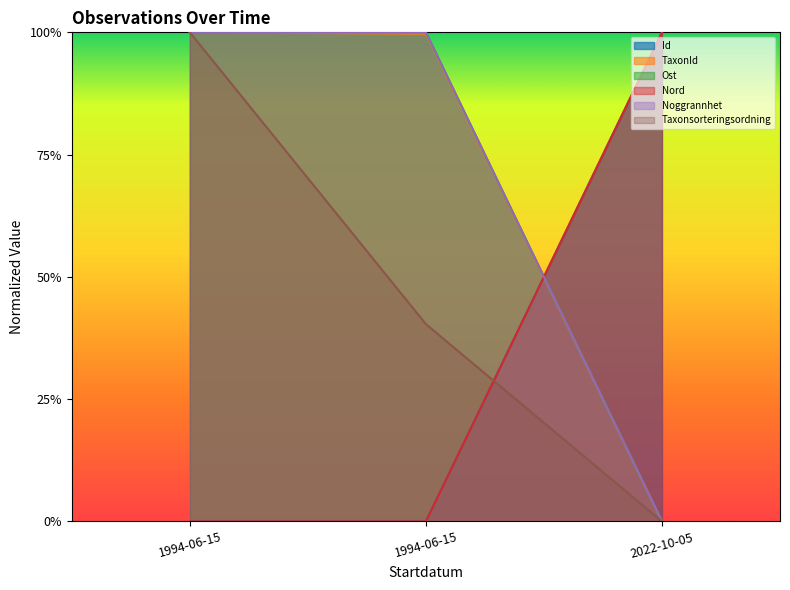

Which category has the lowest value in the Taxonsorteringsordning series?

2022-10-05